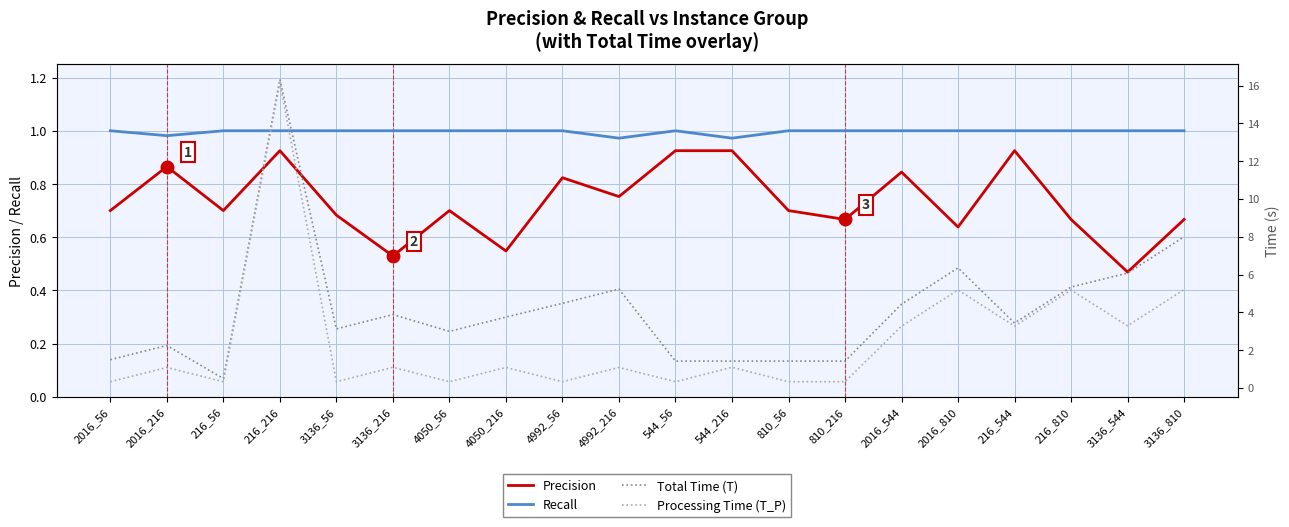

The value of Precision at 810_216 is 0.7. True or false?

True